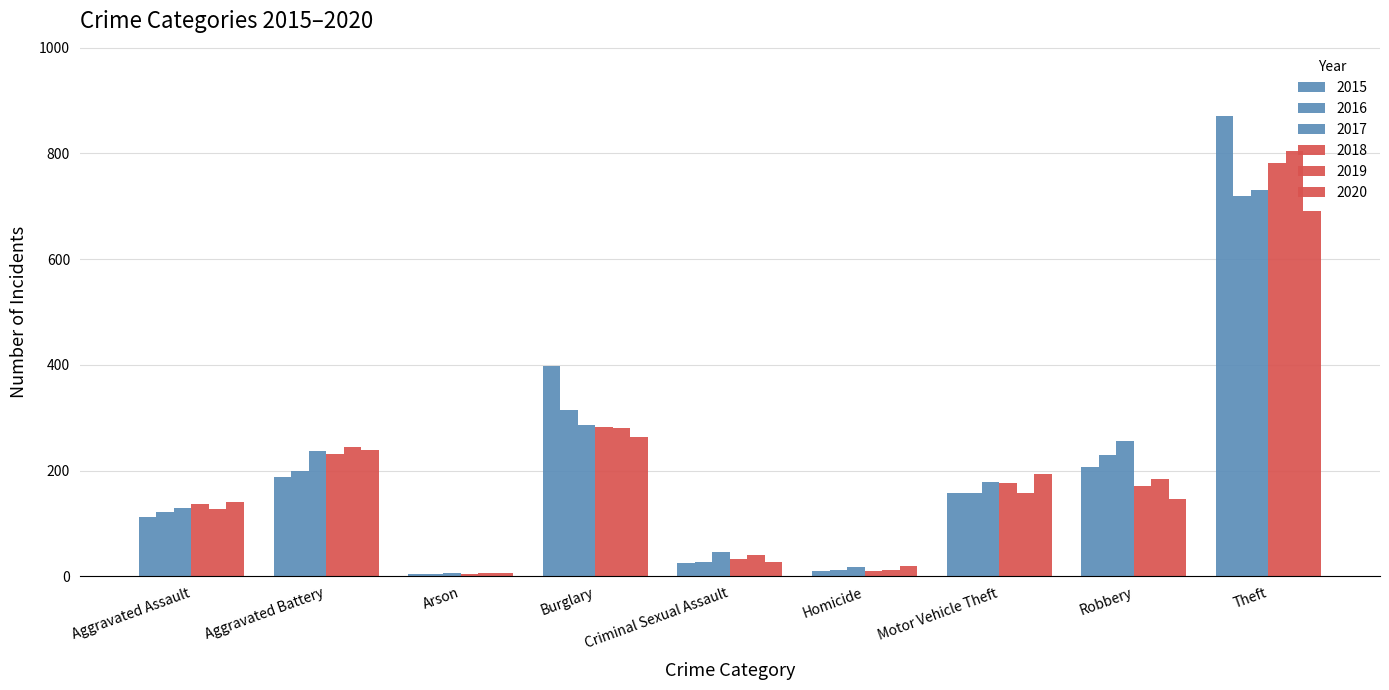

How many values in the 2016 series are below 158?

4